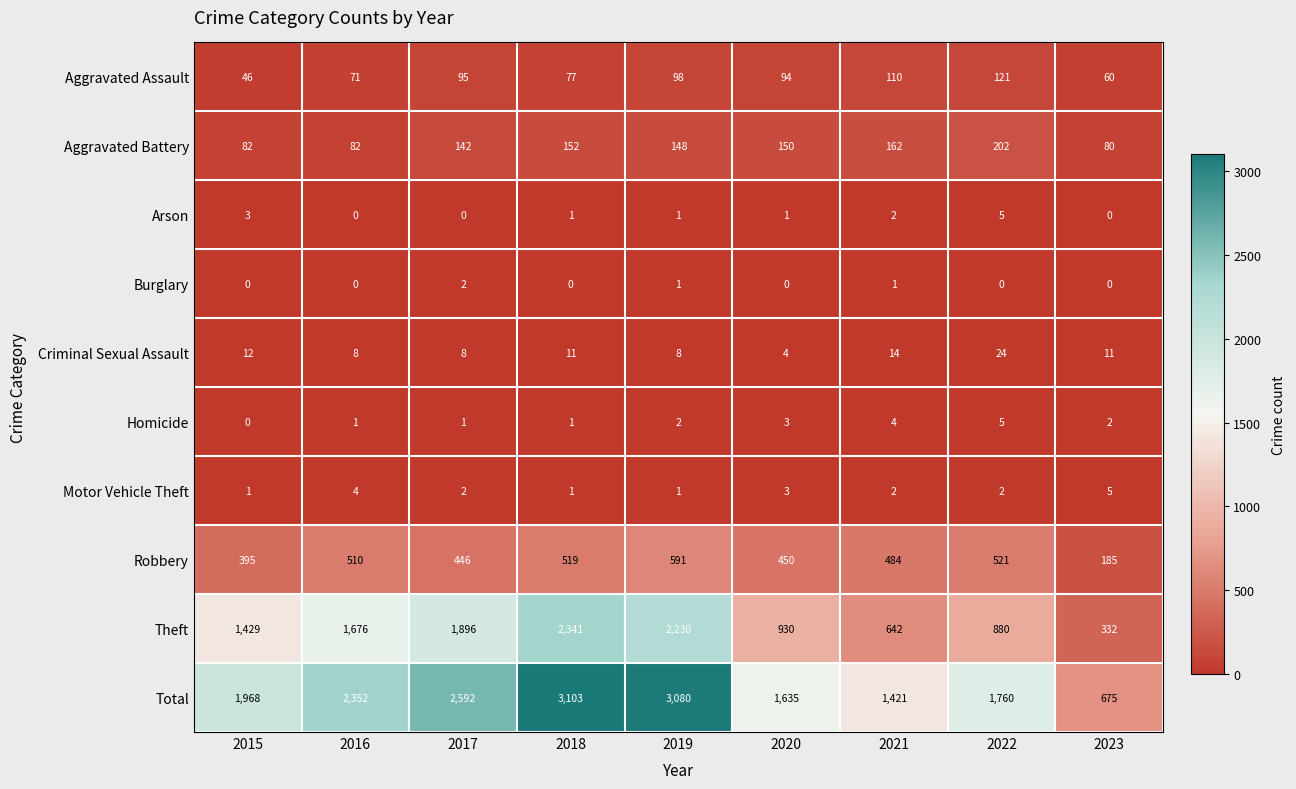

Is the value of Arson at 2015 greater than the value of Criminal Sexual Assault at 2020?

No